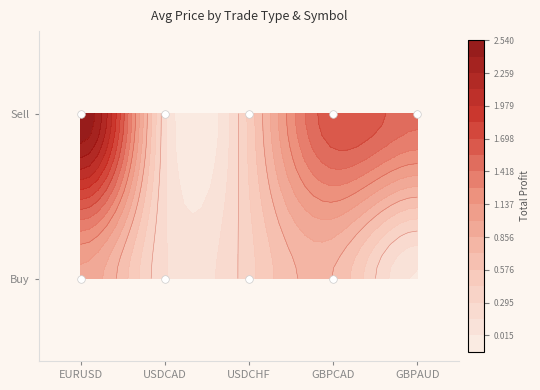

Which category has the lowest value across all series?

Buy_GBPAUD